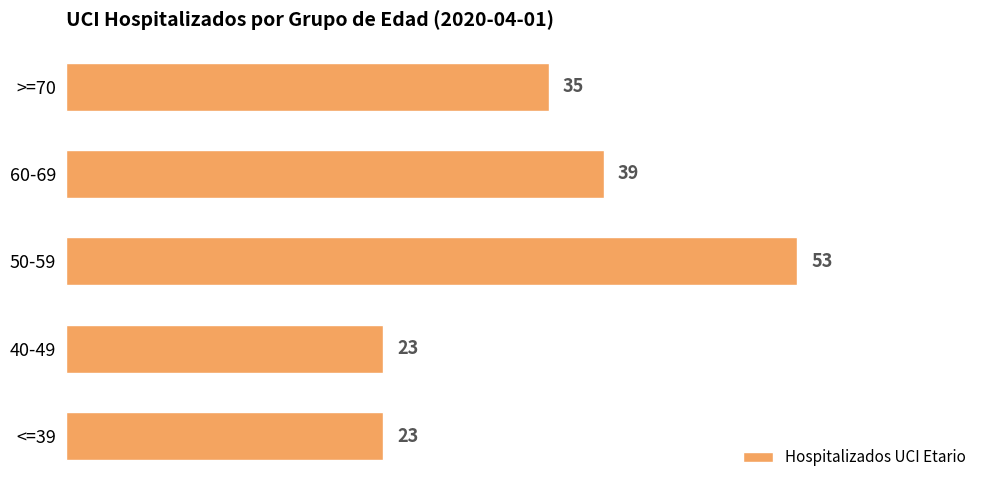

Approximately how many times larger is the value at >=70 compared to 60-69?

0.9